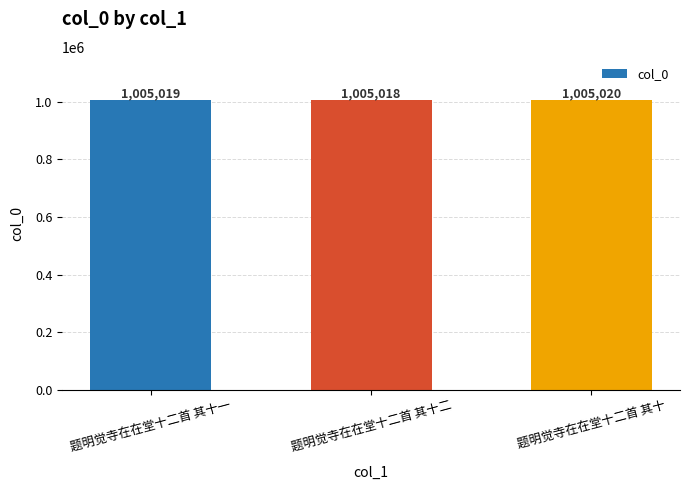

What is the sum of the values at 题明觉寺在在堂十二首 其十 and 题明觉寺在在堂十二首 其十一?

2010039